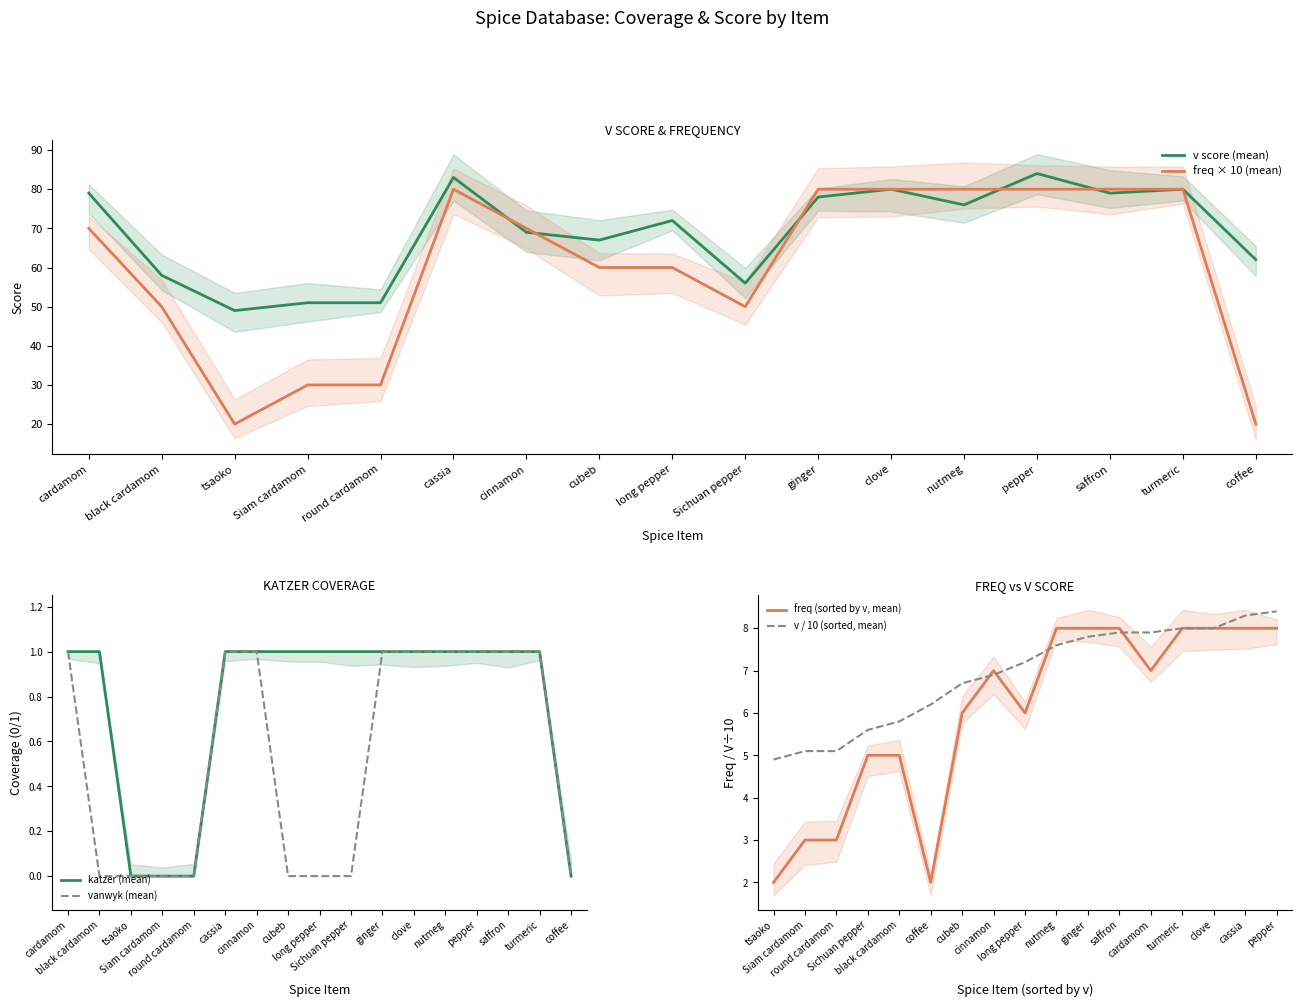

Is the value of v score (mean) at cinnamon greater than the value of freq × 10 (mean) at long pepper?

Yes